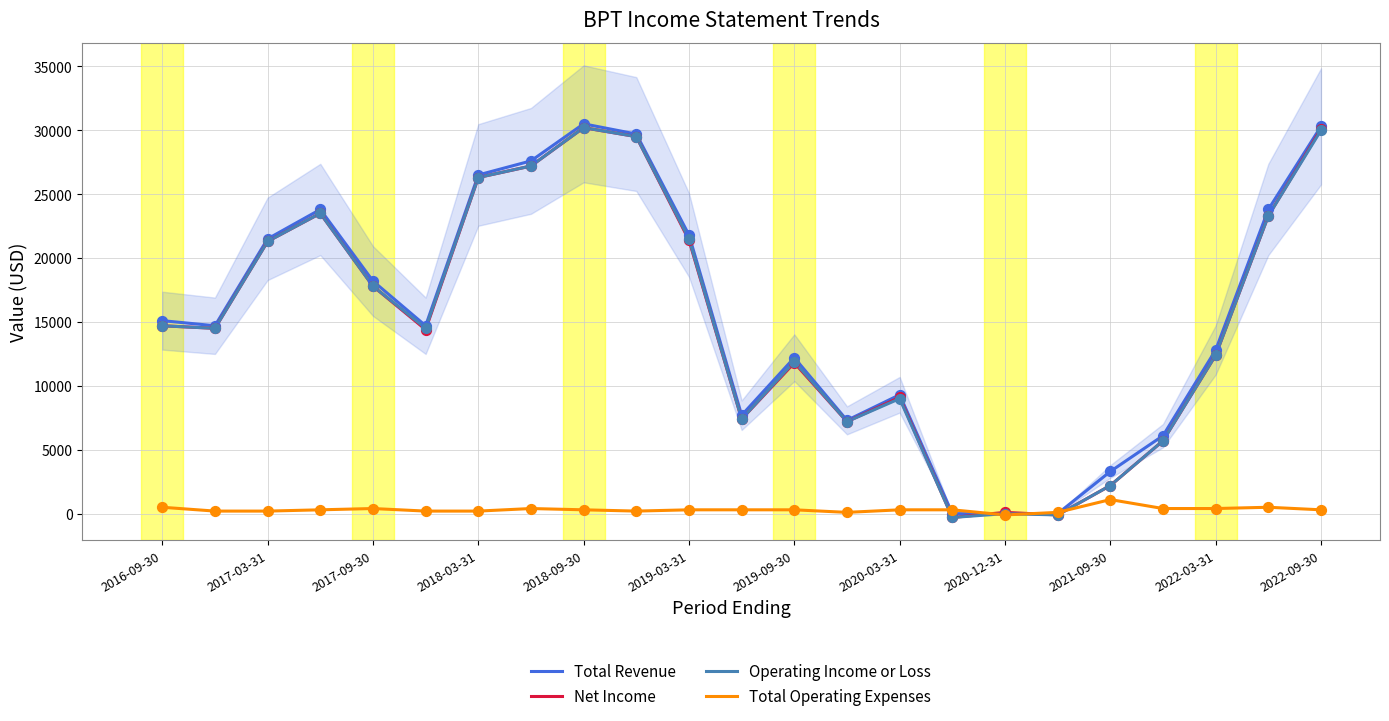

What is the total value across all series at 19?

17900